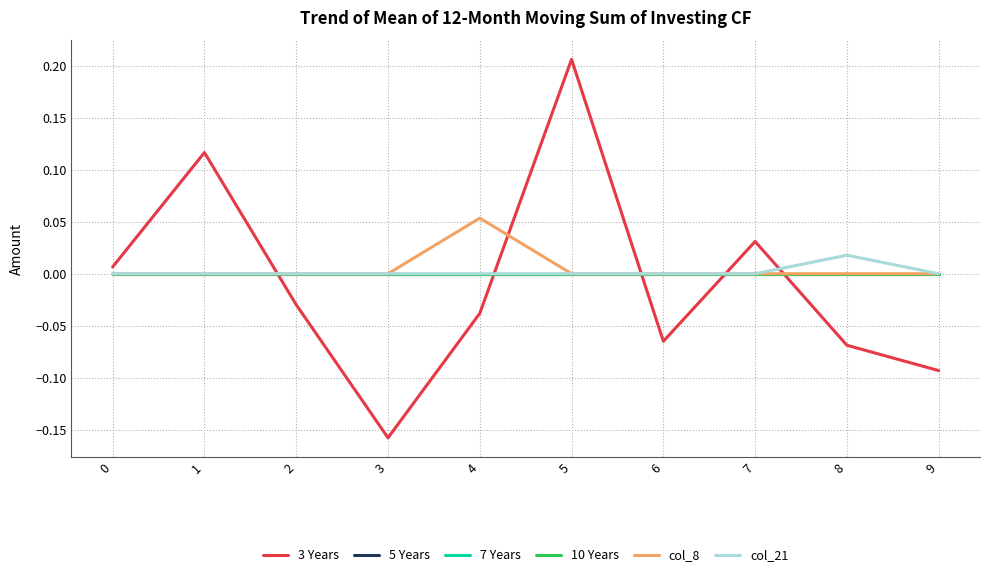

List the series in order of their peak value, lowest first.

5 Years, 7 Years, 10 Years, col_21, col_8, 3 Years